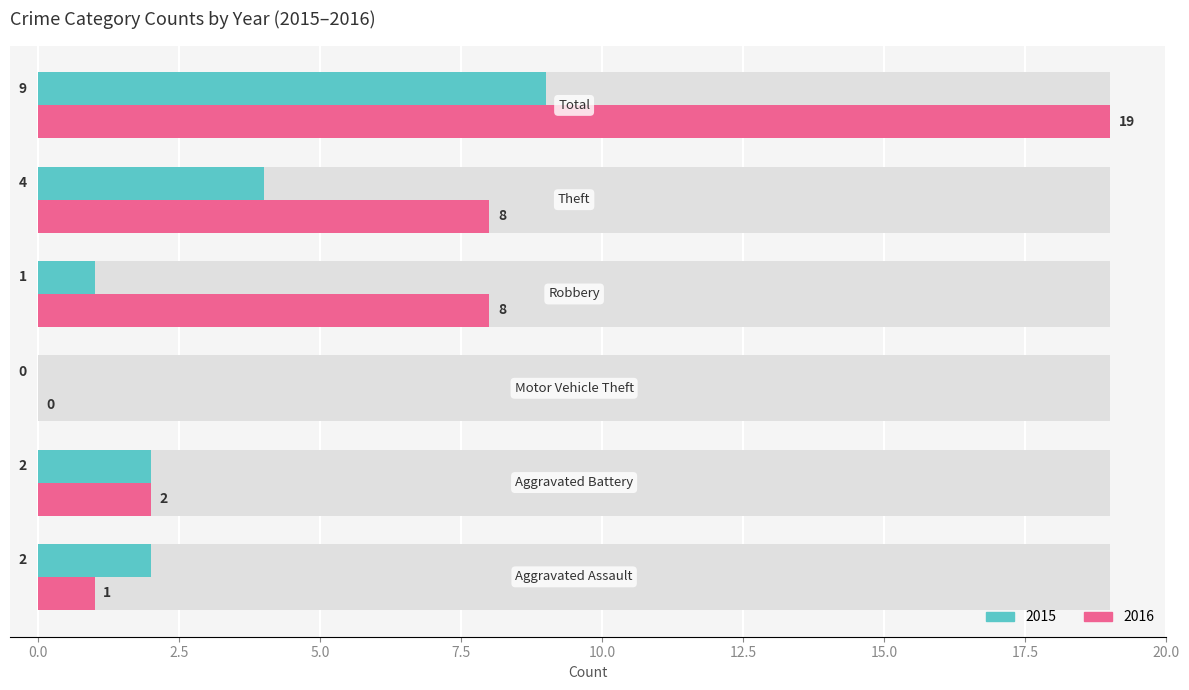

Are the bars grouped side by side (vs. stacked)?

Yes